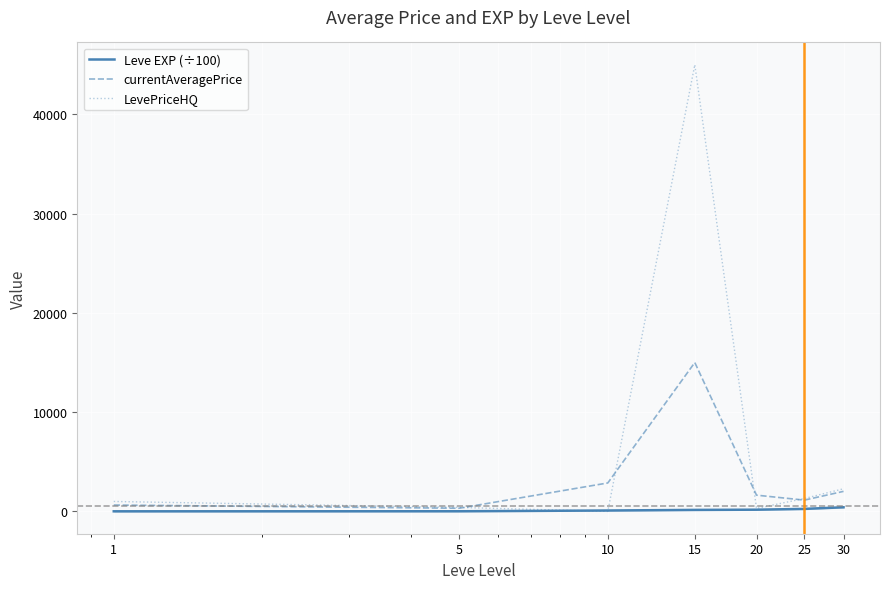

List the series in order of their overall mean, lowest first.

Leve EXP (÷100), currentAveragePrice, LevePriceHQ